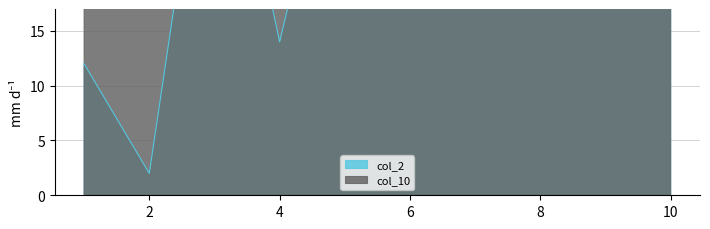

The col_2 series shows 3.4 at 2. True or false?

False